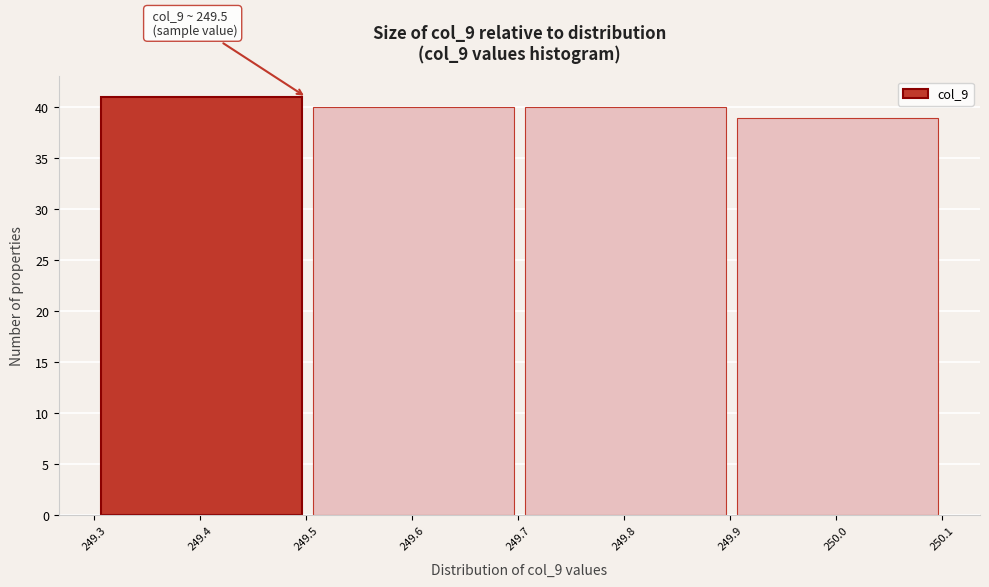

Which range on the x-axis has the tallest bar?

249.306 to 249.506